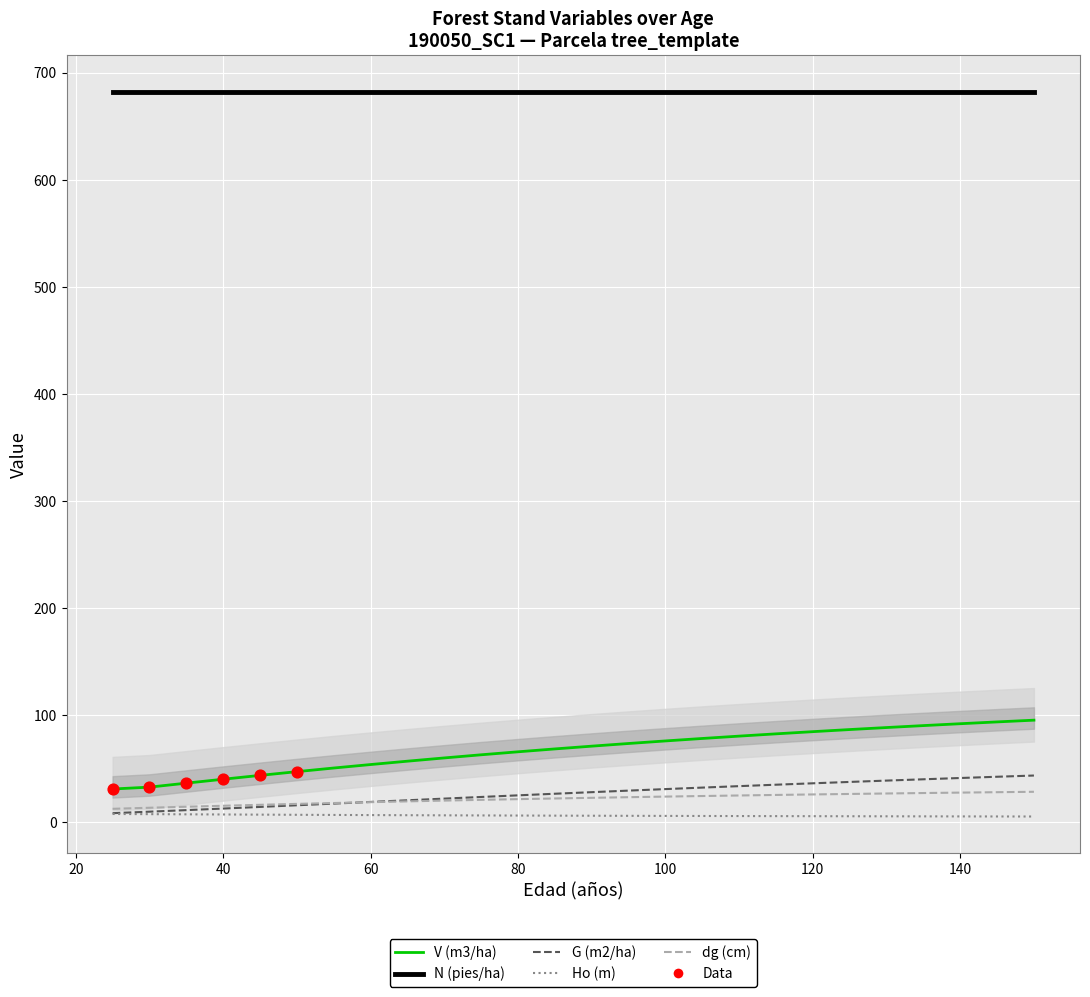

What is the total value across all series at 115?

149.3